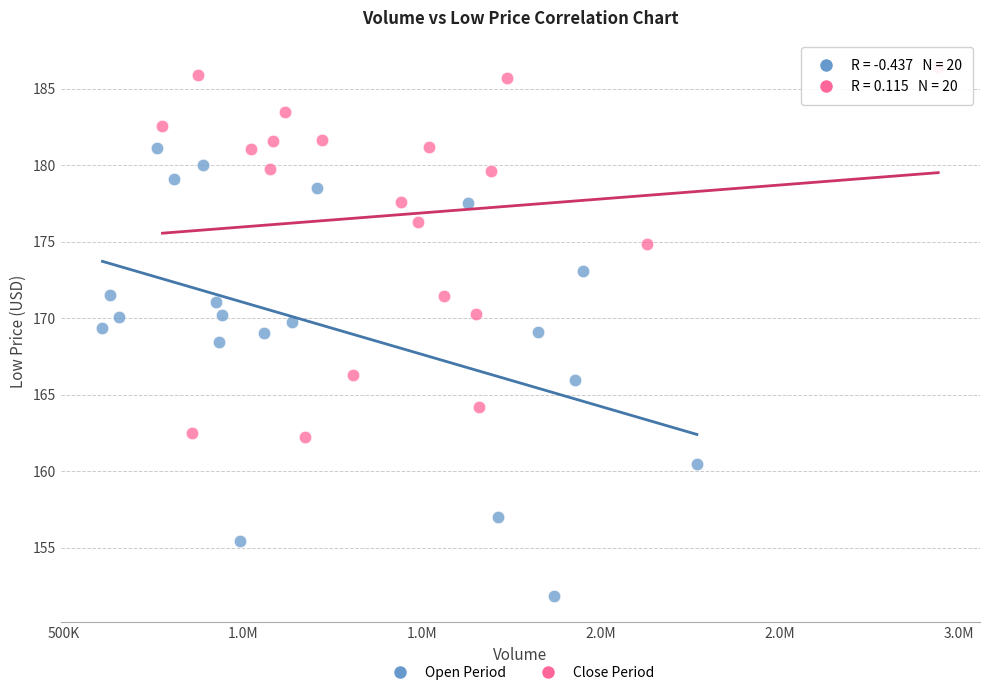

Which series reaches the maximum Y coordinate?

Close Period